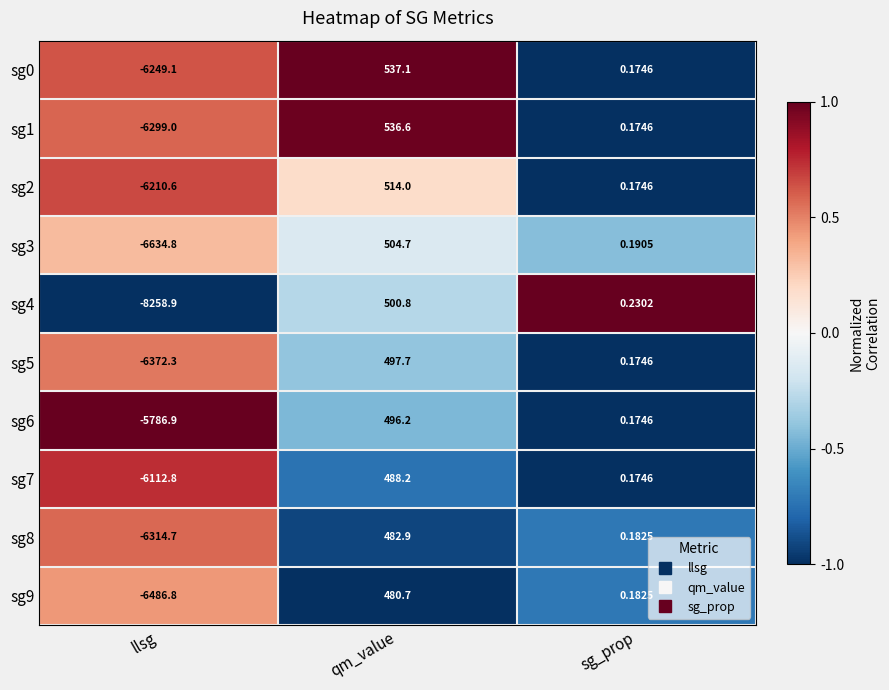

Where is sg4 nearest to the value -3879?

sg_prop